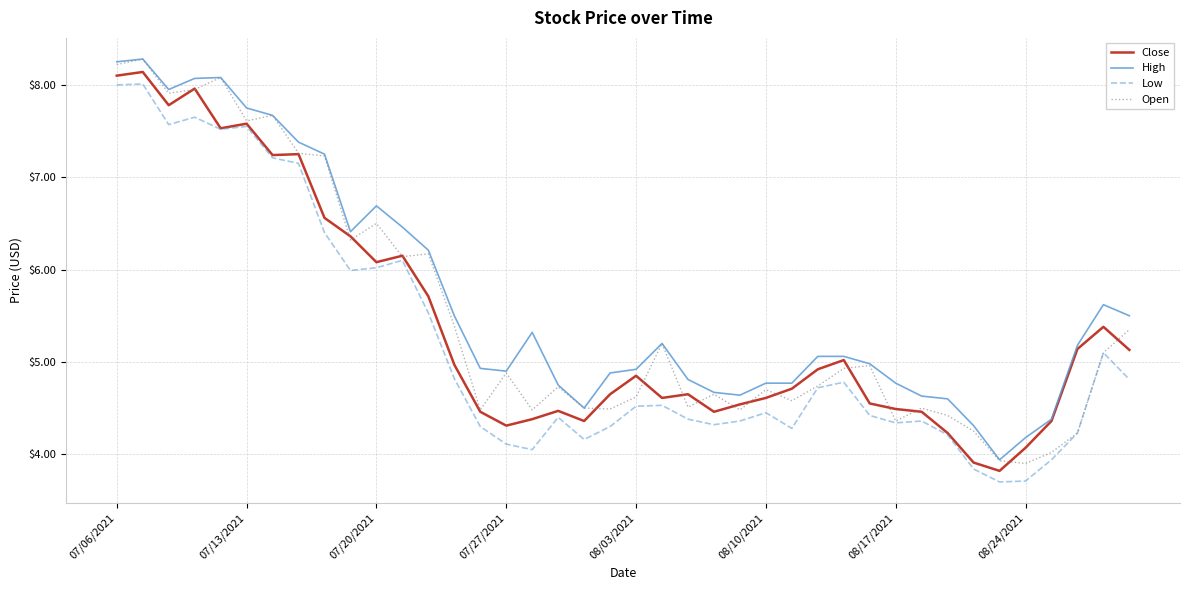

What is the smallest value displayed?

3.7